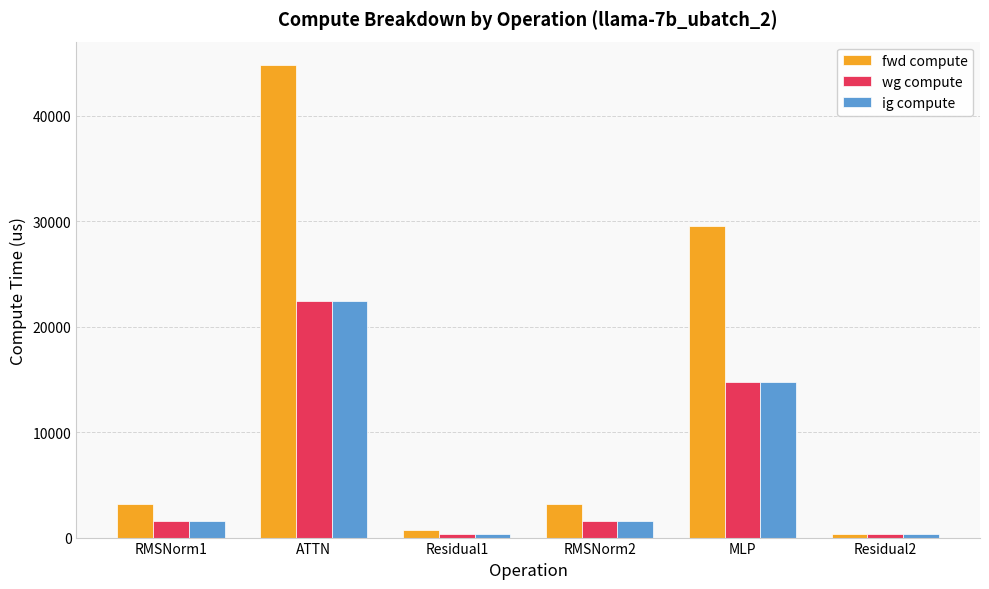

What is the average value of the ig compute series?

6839.0